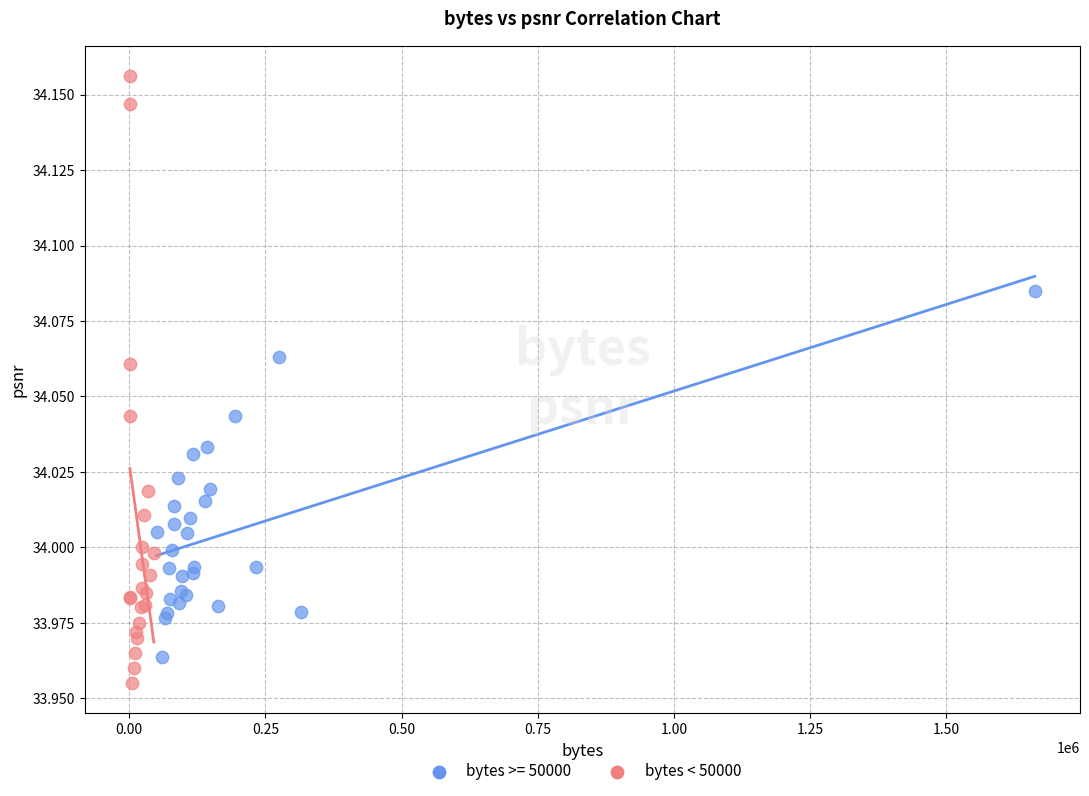

Which series has the largest Y range (max minus min)?

bytes < 50000